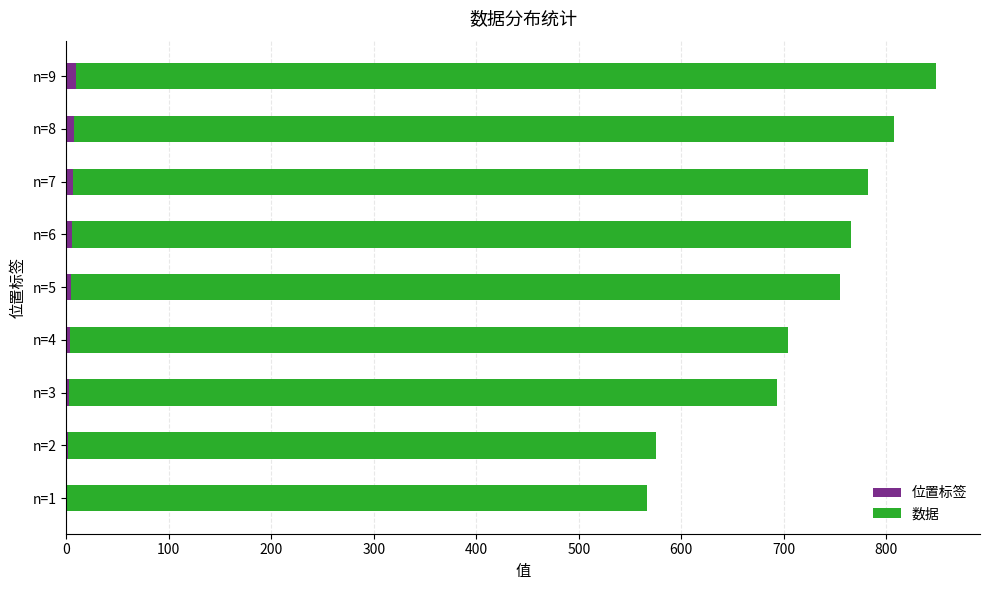

At which category is the sum across all series the highest?

n=9